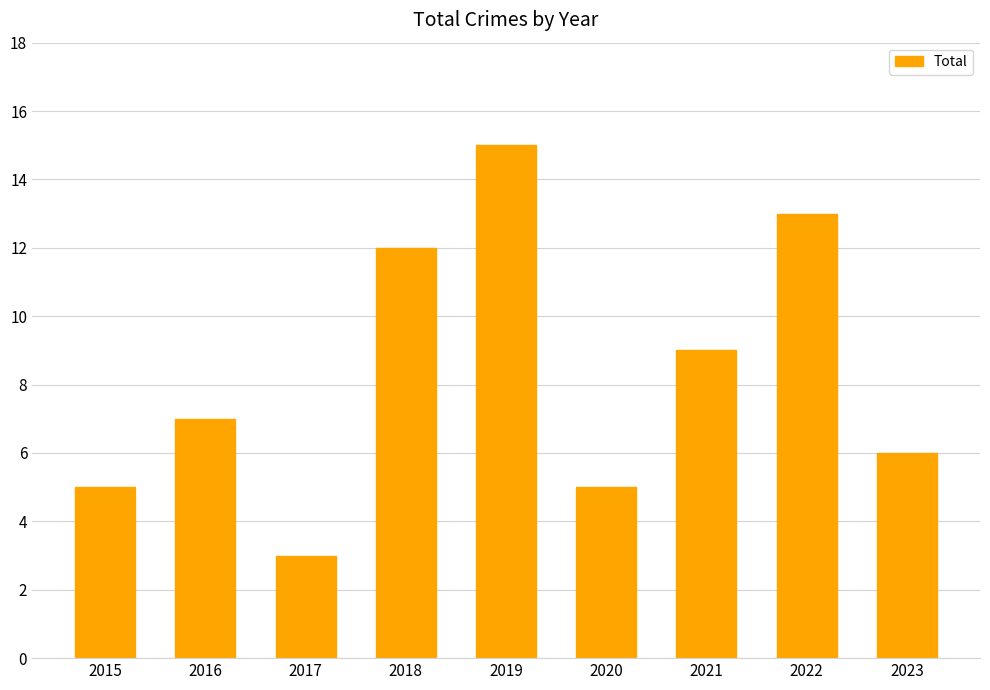

Reading right to left, list all the values displayed in this chart.

2023=6	2022=13	2021=9	2020=5	2019=15	2018=12	2017=3	2016=7	2015=5